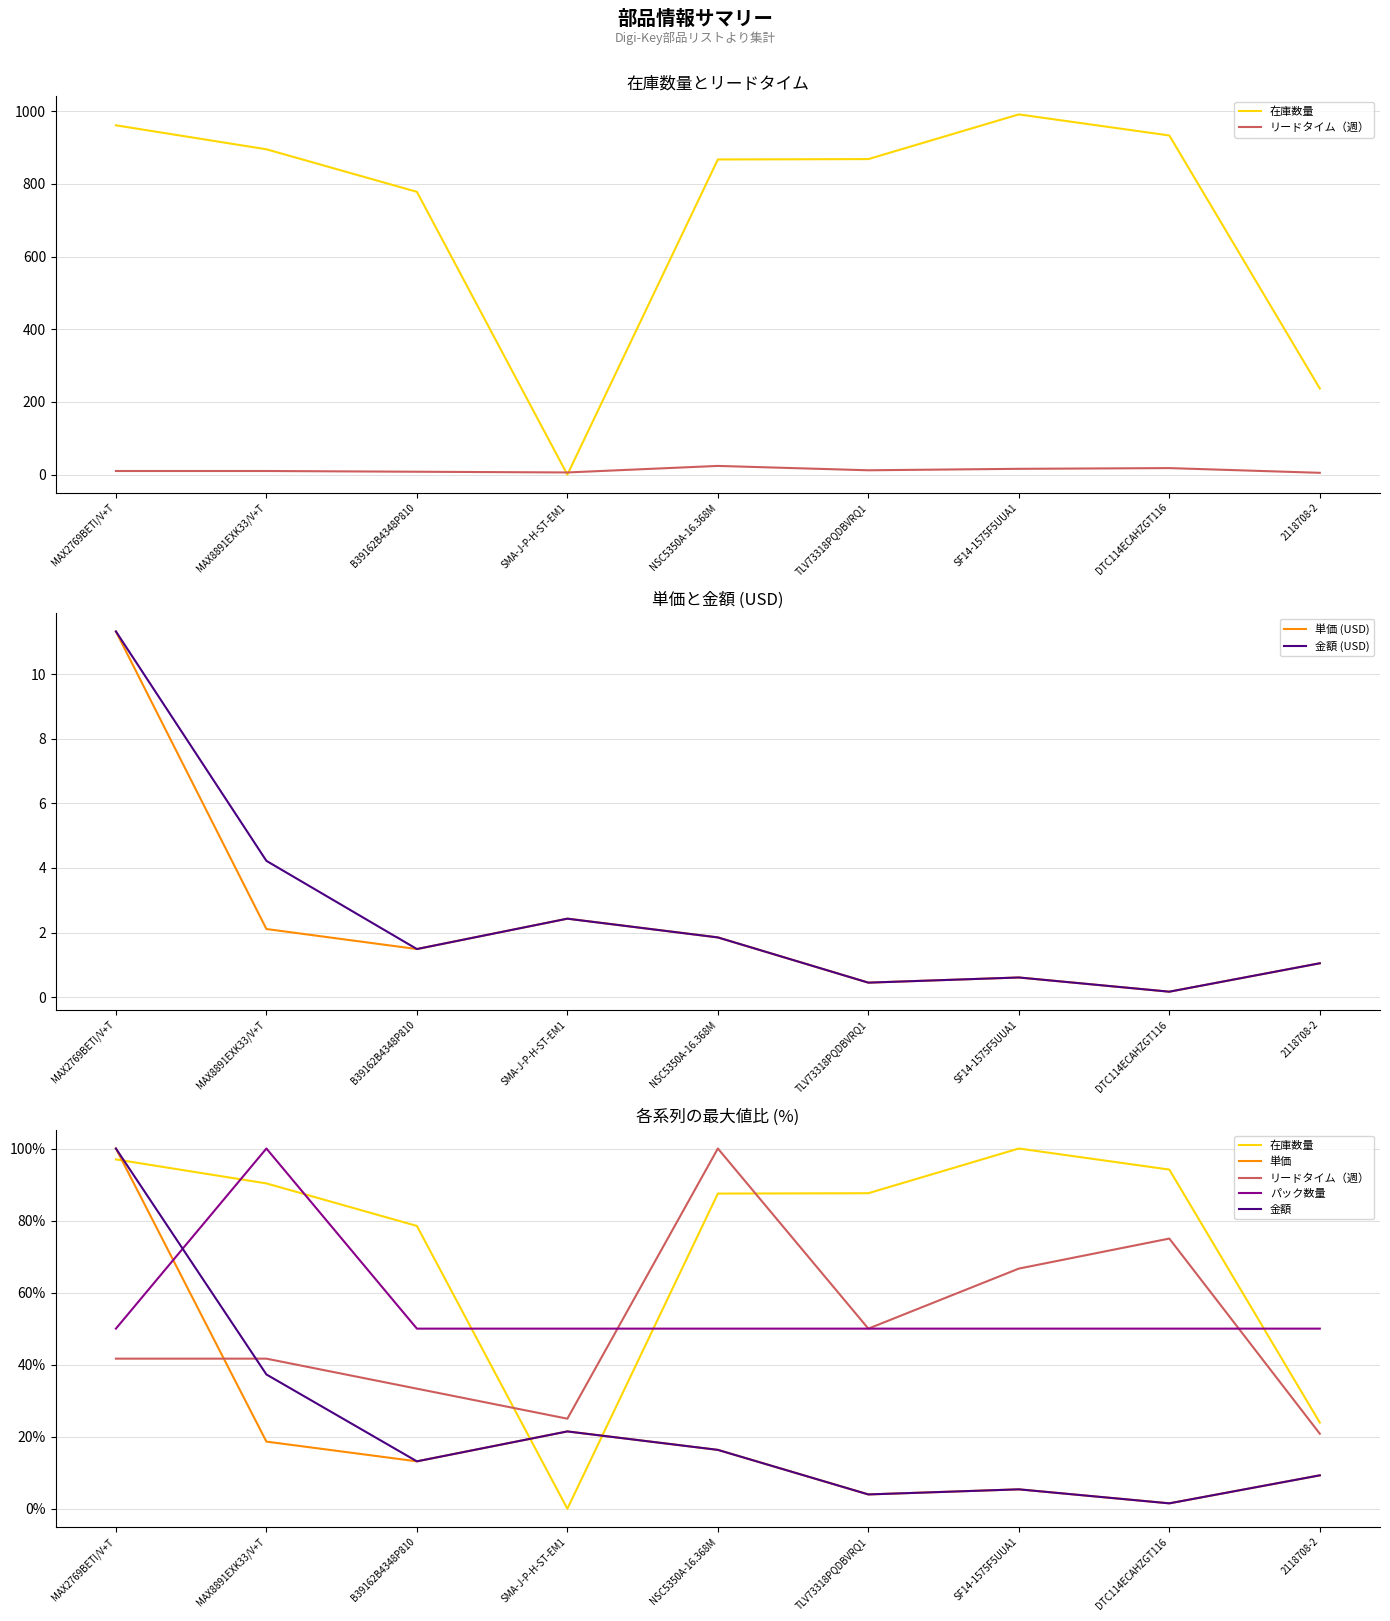

True or false: 単価 has more than 2 points higher than both neighbors.

False